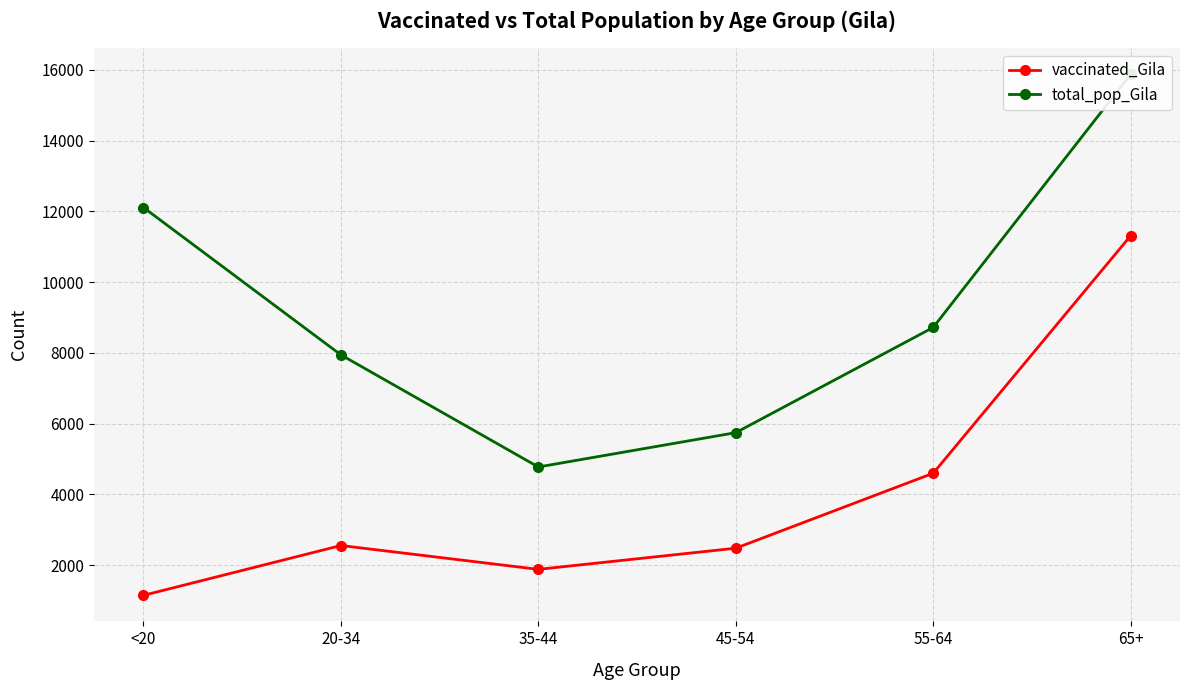

The value of vaccinated_Gila at 65+ is 18316. True or false?

False